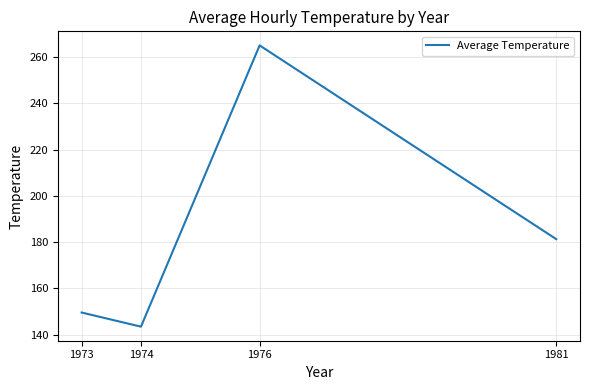

Which label corresponds to the largest value in the chart?

1976